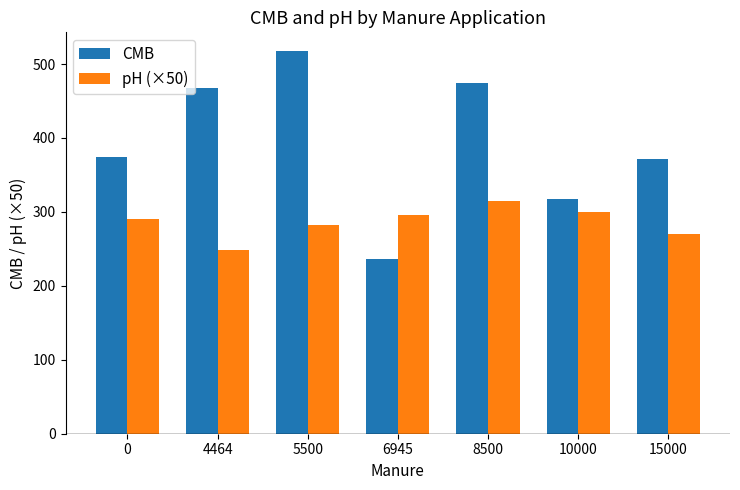

What is the spread (max minus min) of values at 0?

84.8